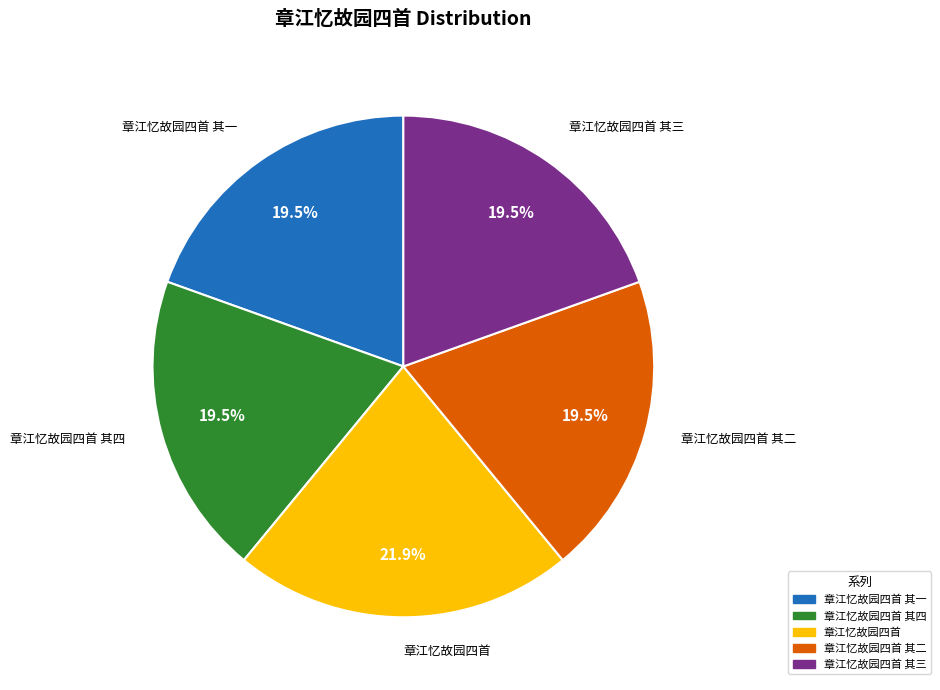

Is there a majority slice in this chart?

No